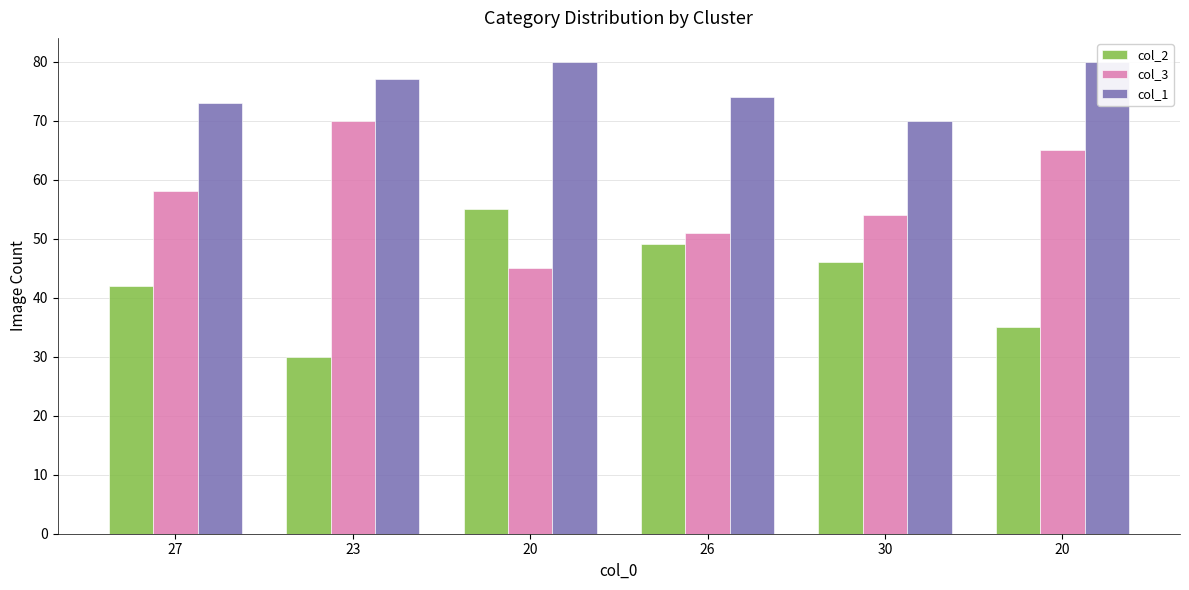

What is the value of the col_2 bar at the 5th from the left?

46